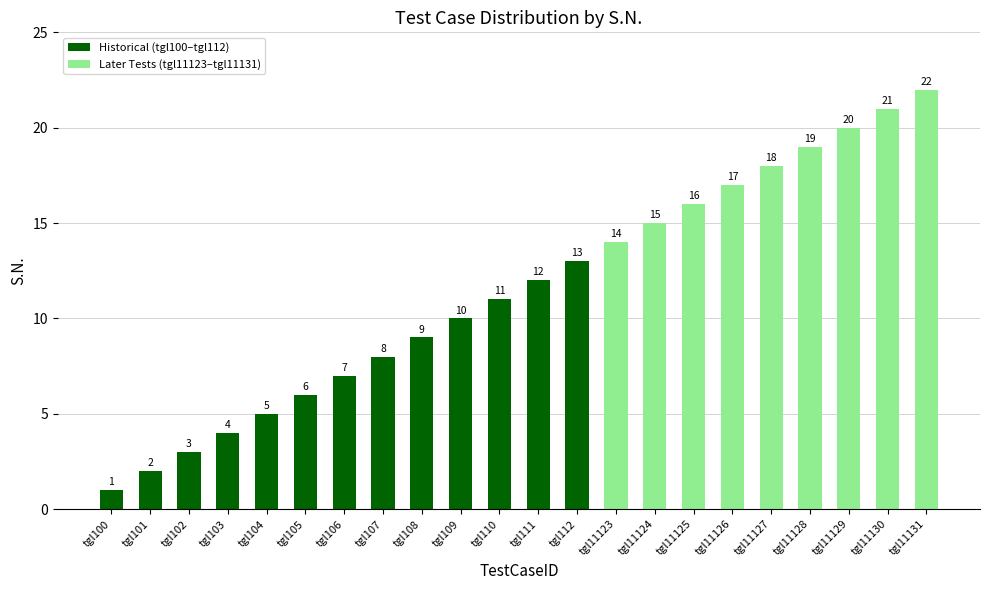

Reading left to right, what are all the values shown in this chart?

1	2	3	4	5	6	7	8	9	10	11	12	13	14	15	16	17	18	19	20	21	22